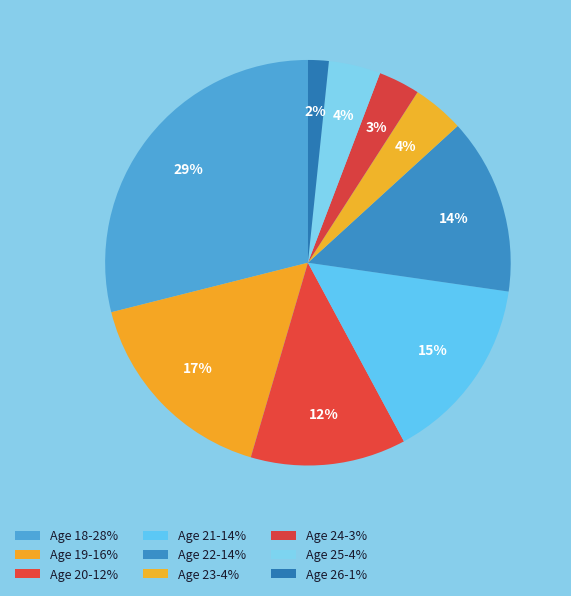

To the nearest percent, what is the average slice percentage?

11%